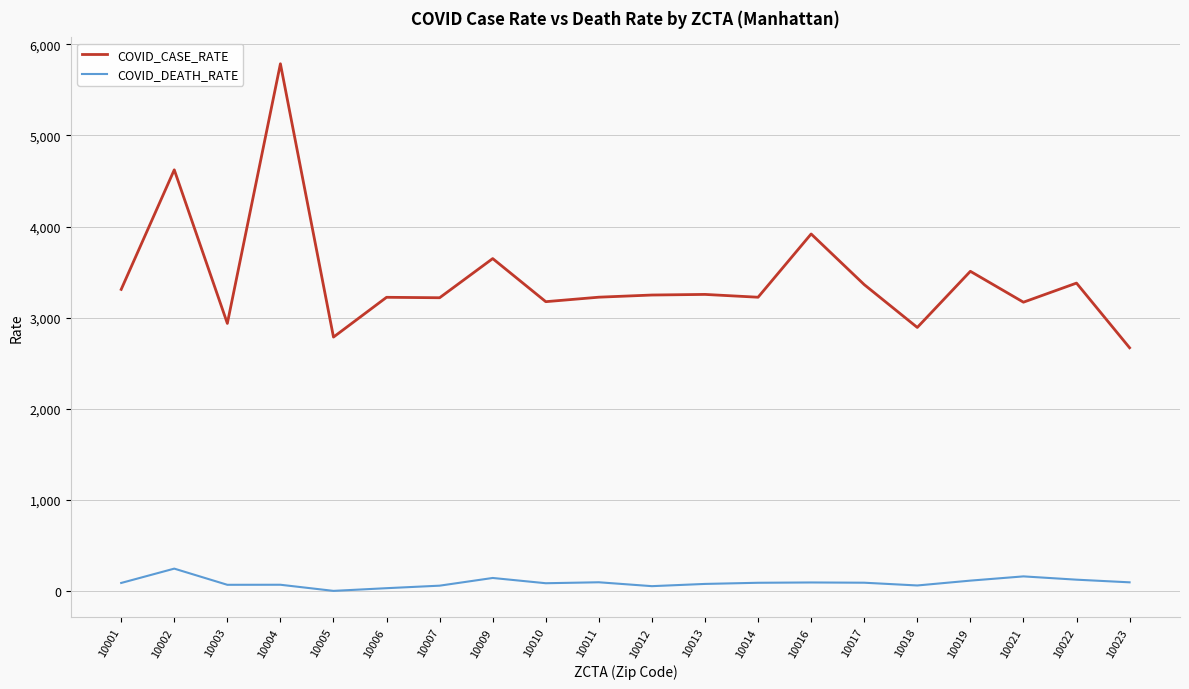

Which series has the largest total across all categories?

COVID_CASE_RATE